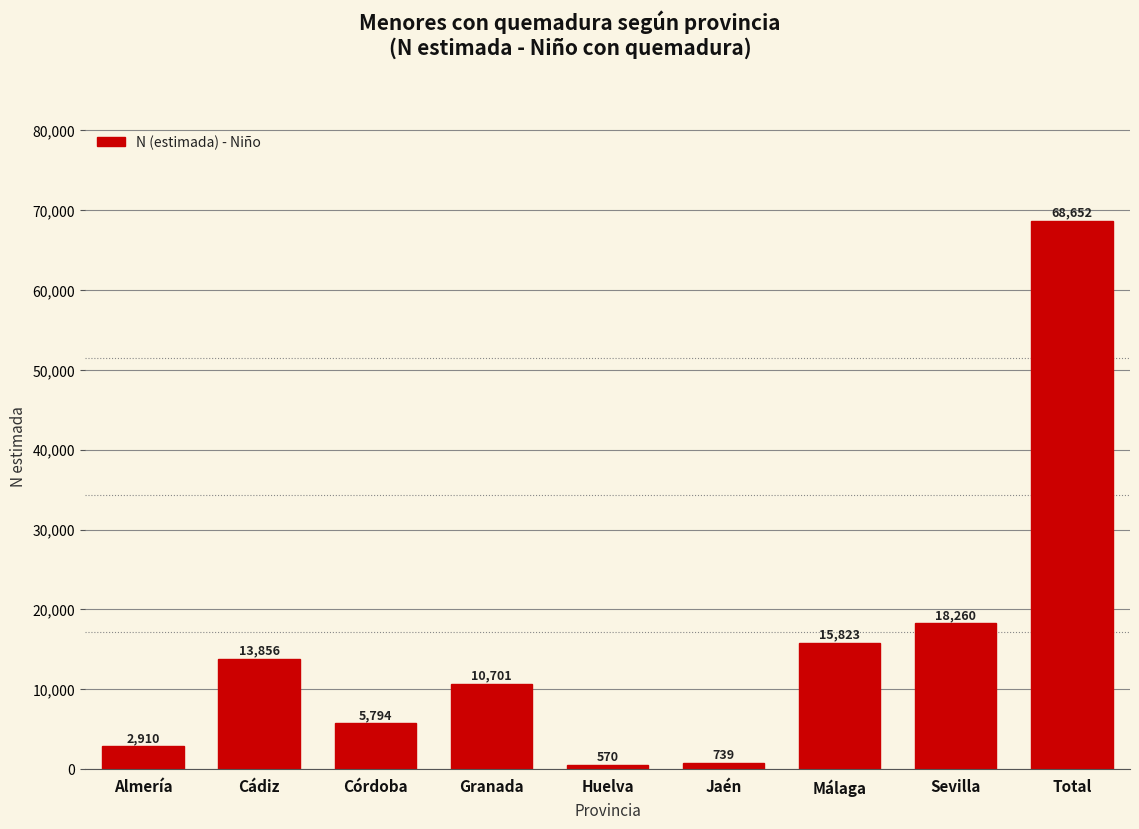

Reading left to right, what are all the values shown in this chart?

Almería=2910	Cádiz=13856	Córdoba=5794	Granada=10701	Huelva=570	Jaén=739	Málaga=15823	Sevilla=18260	Total=68652